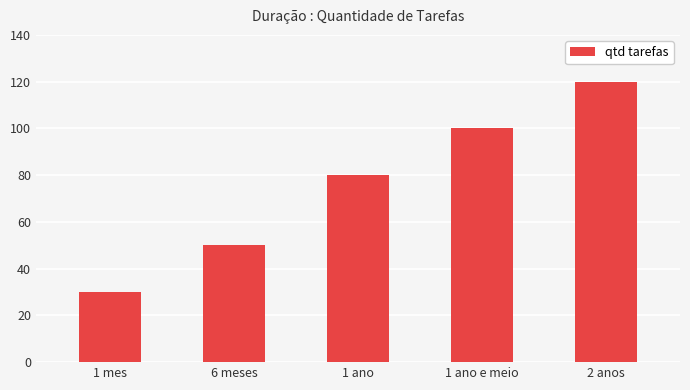

How many data points does each series have?

5